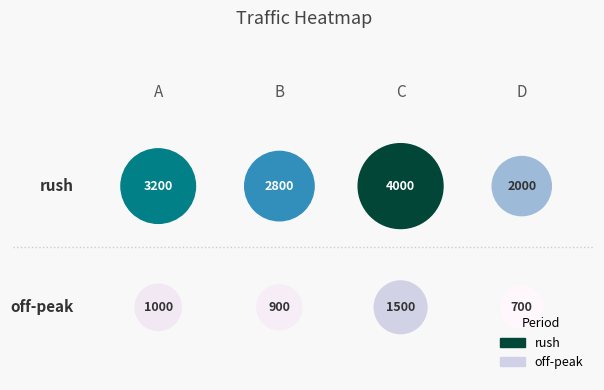

Rank the series by their average value, from lowest to highest.

off-peak, rush